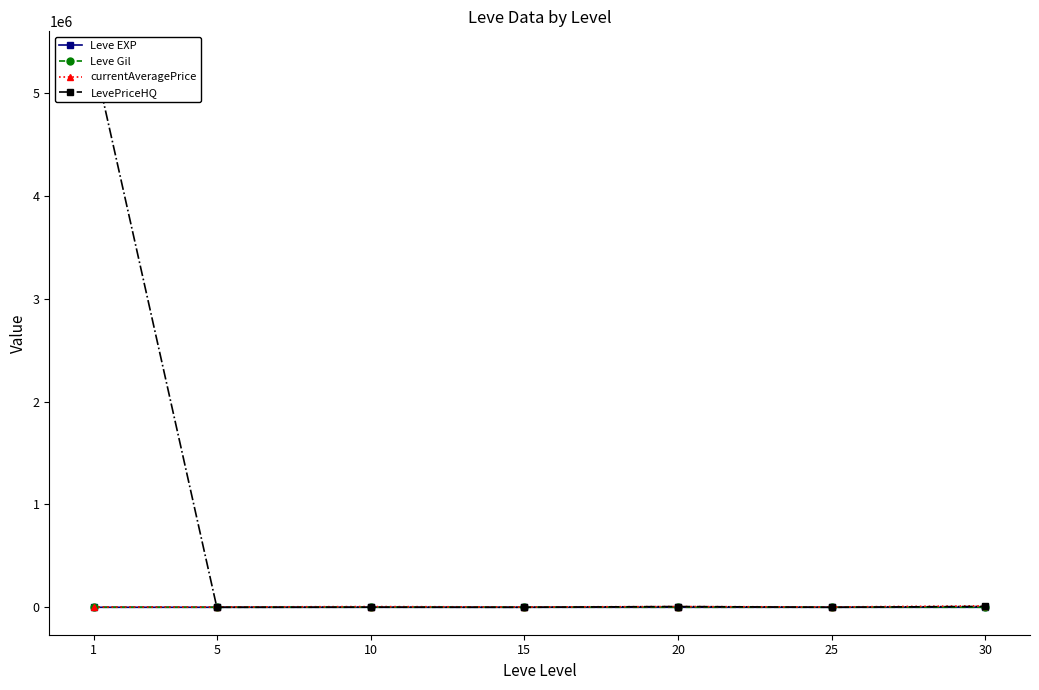

Which series has the largest range (max minus min)?

LevePriceHQ